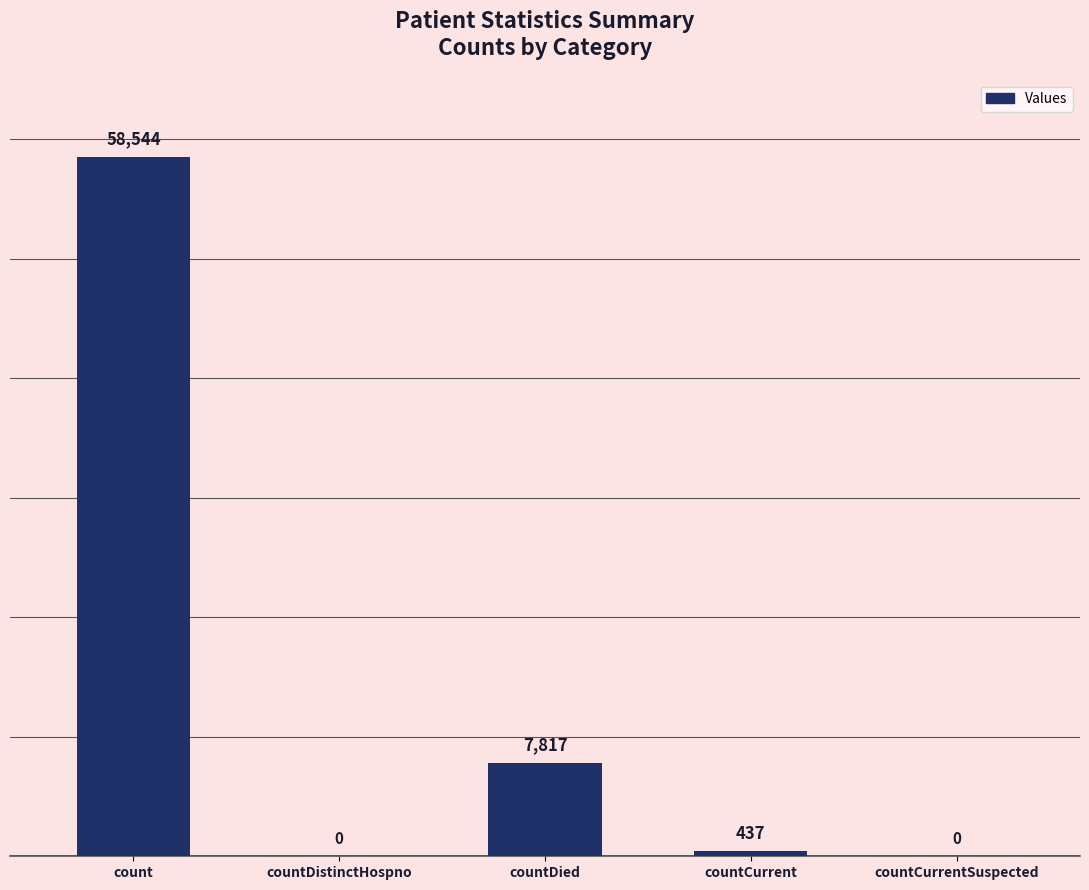

Are the bars horizontal?

No